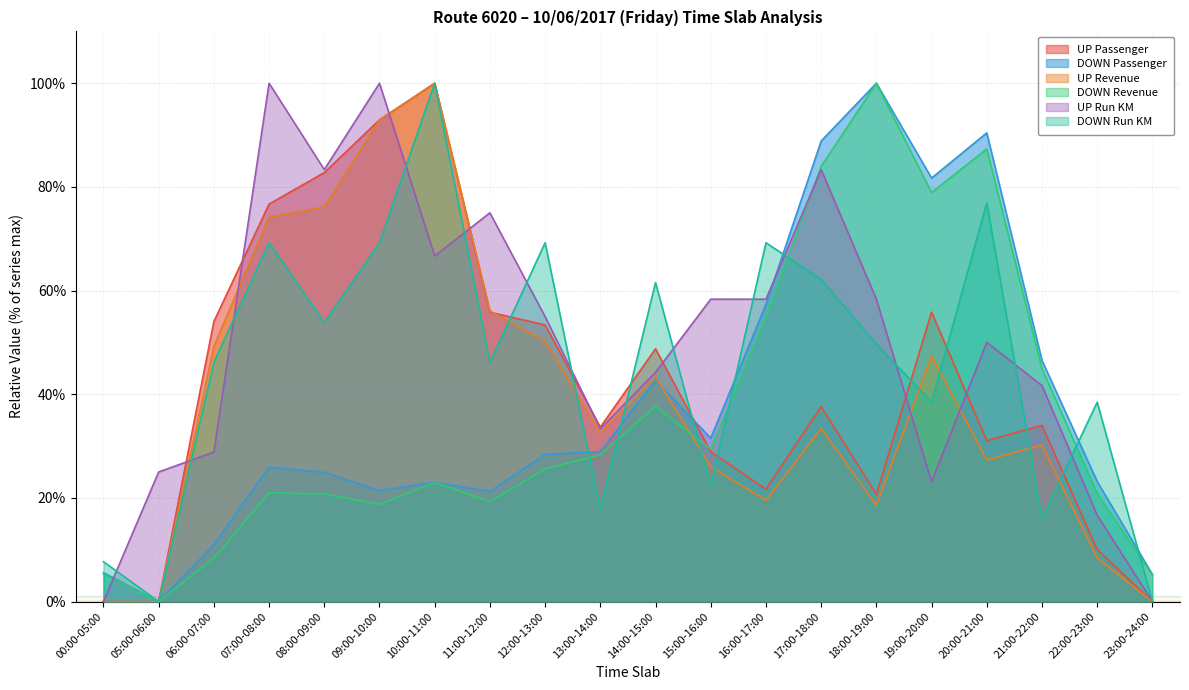

Which has a higher value, 11:00-12:00 or 16:00-17:00?

11:00-12:00